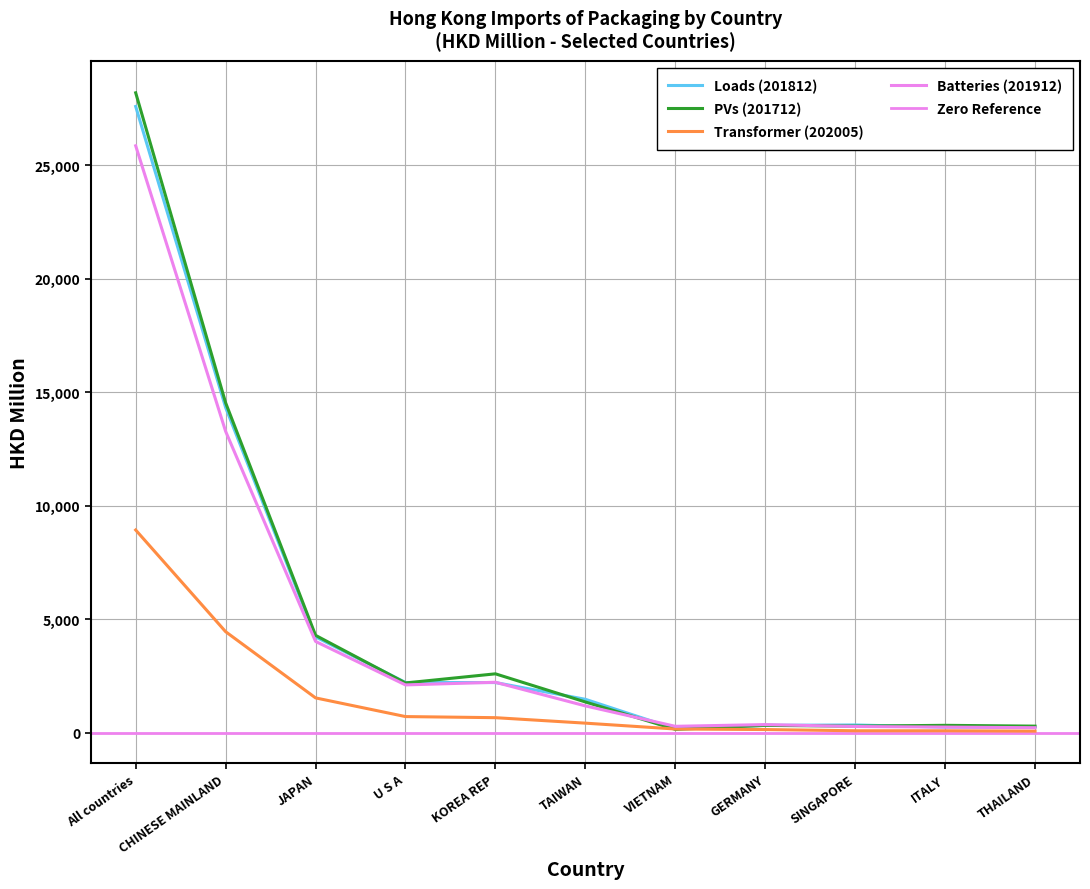

True or false: Transformer (202005) has more than 2 points higher than both neighbors.

False